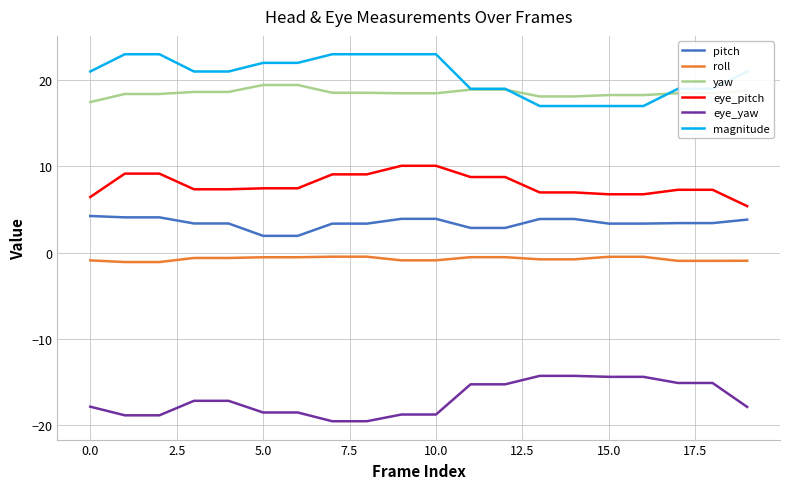

What is the maximum value shown in the chart?

23.0